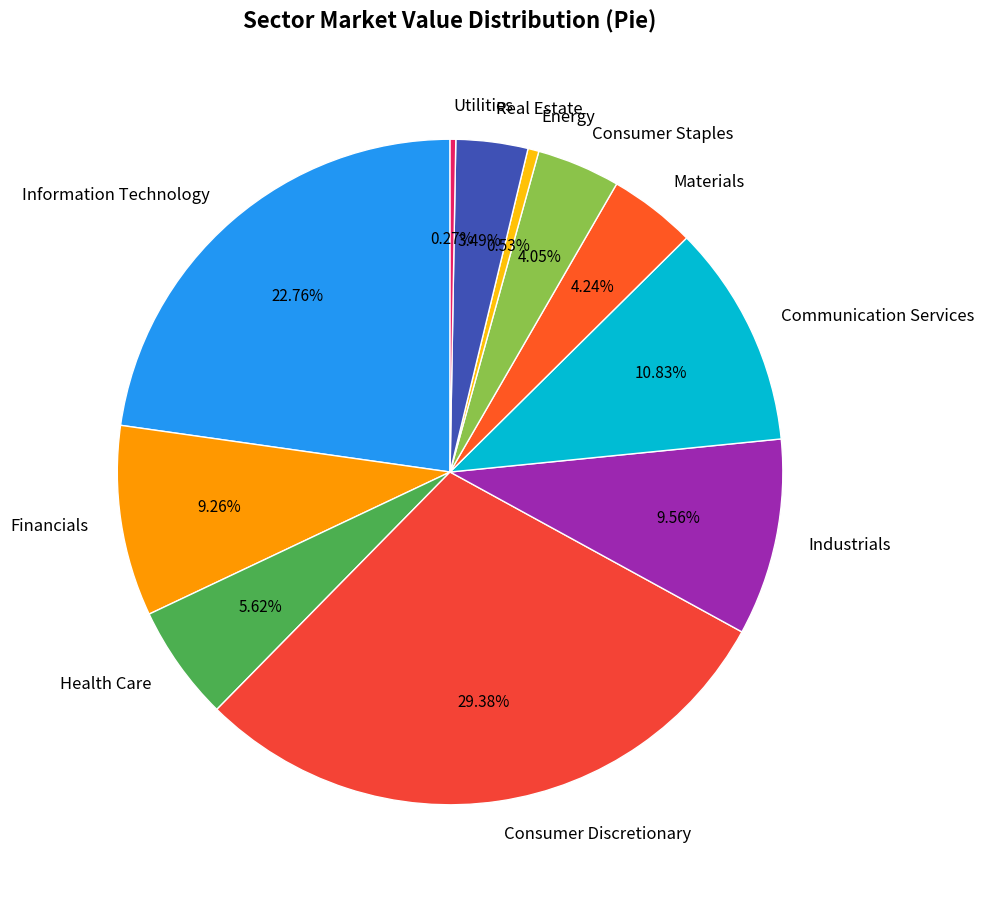

To the nearest percent, what is the combined percentage of Consumer Discretionary and Industrials?

39%